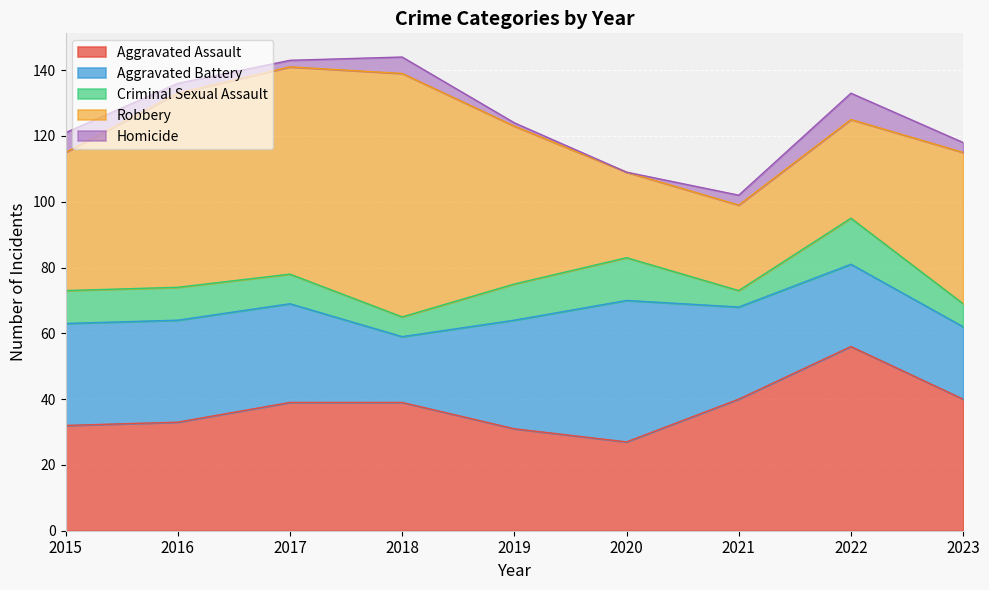

What is the sum of the Aggravated Assault values at 2017 and 2023?

79